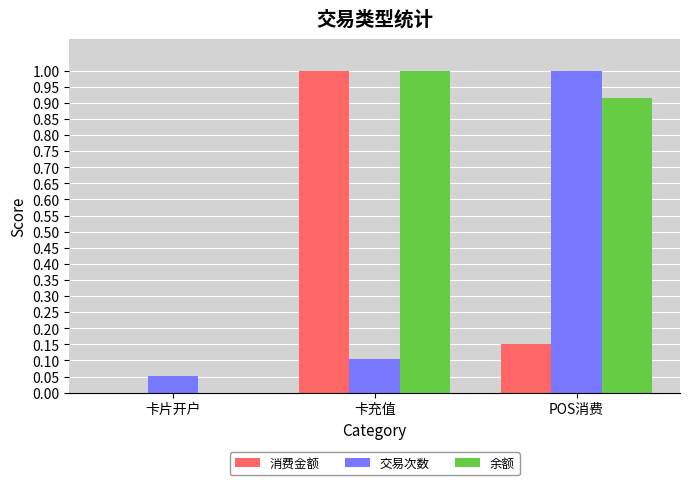

Is the value of 余额 at POS消费 greater than the value of 消费金额 at POS消费?

Yes